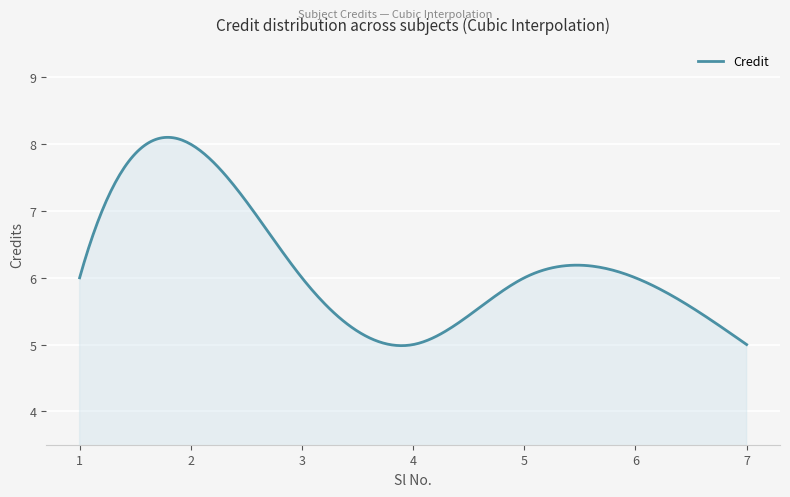

What is the greatest value displayed?

8.1